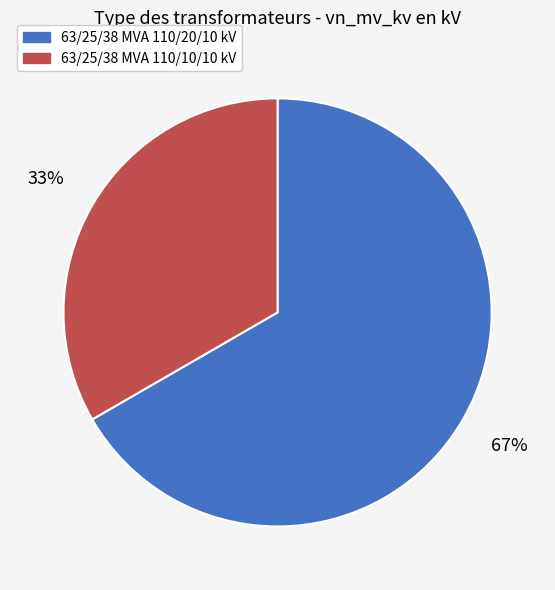

What percentage is the 63/25/38 MVA 110/10/10 kV slice, to the nearest percent?

33%